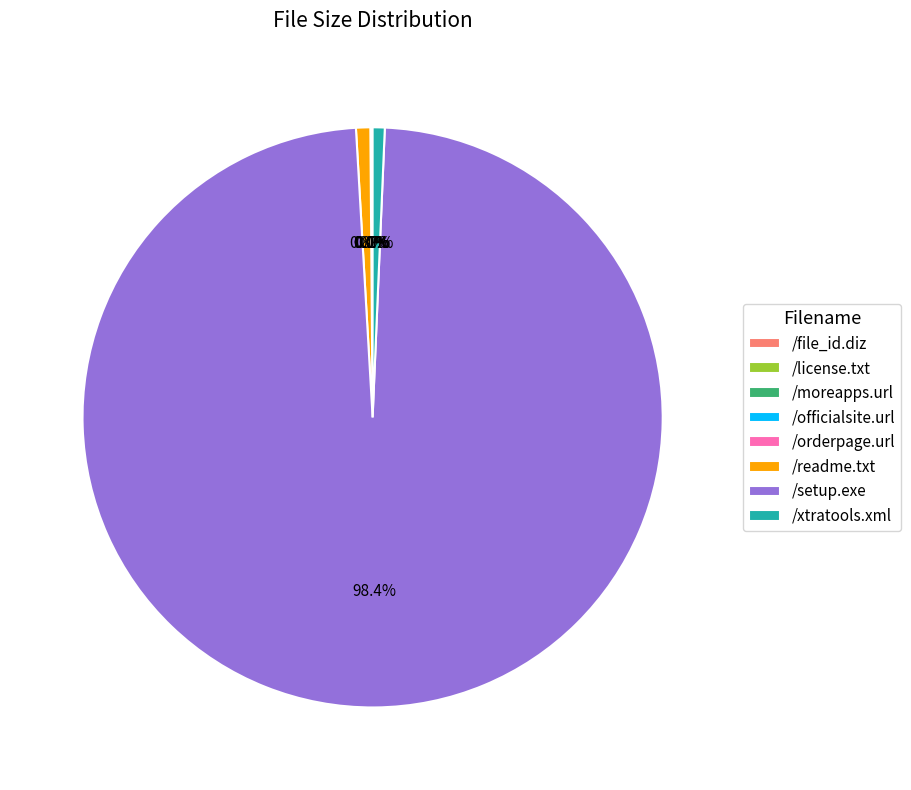

What is the majority slice?

/setup.exe